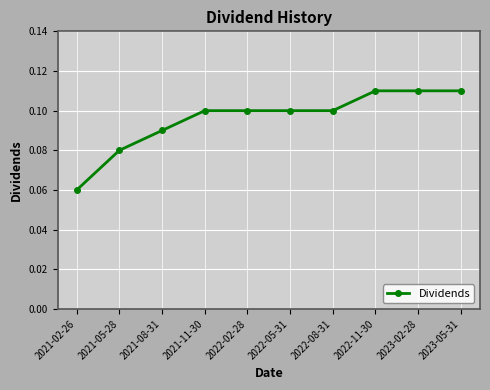

The chart shows a value of 0.0 at 2021-05-28. True or false?

False